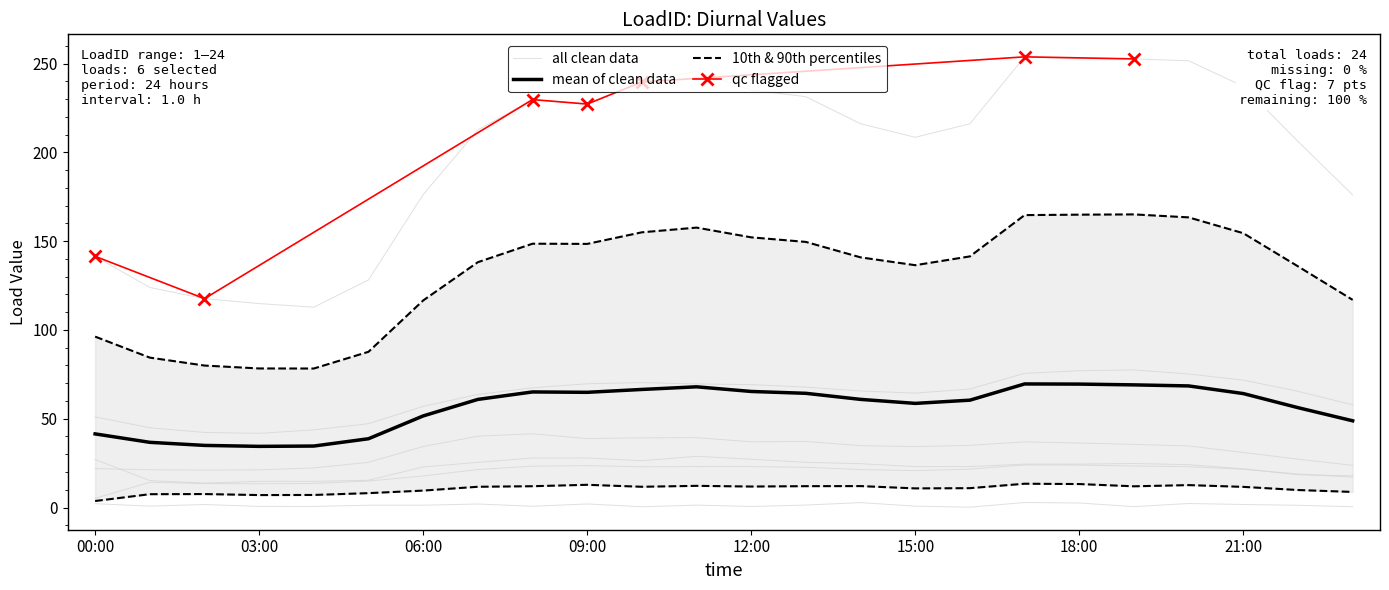

Which series changed the most between 20 and 23?

LoadID_9